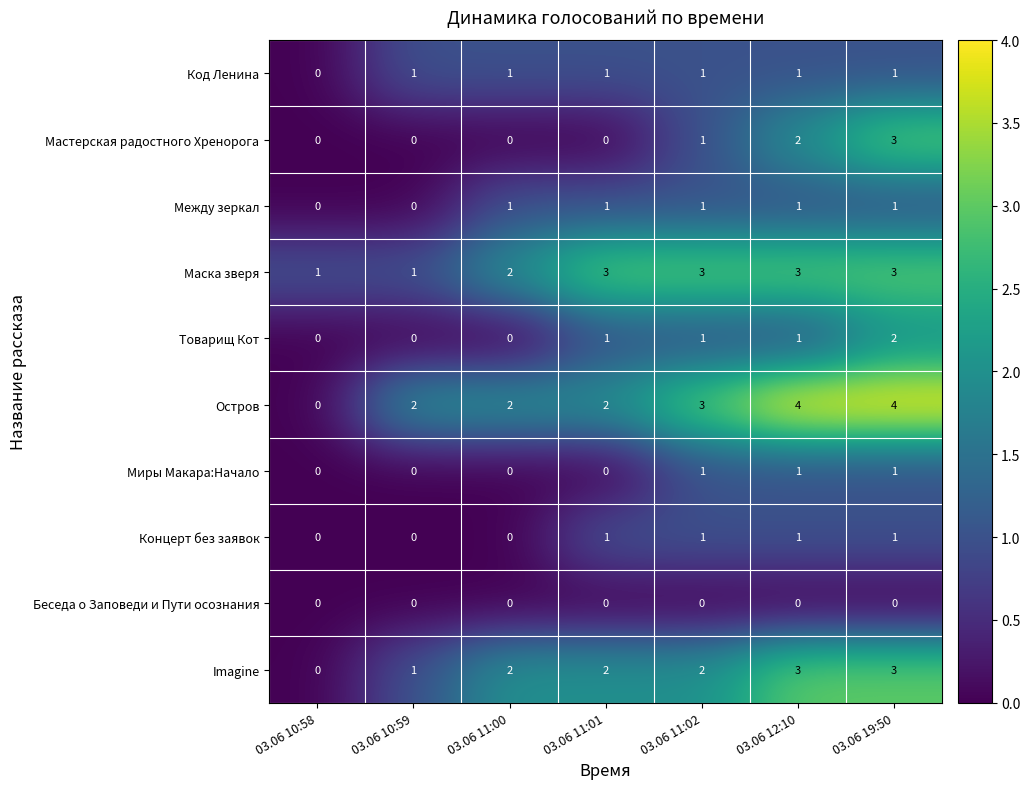

What is the sum of all Мастерская радостного Хренорога values?

6